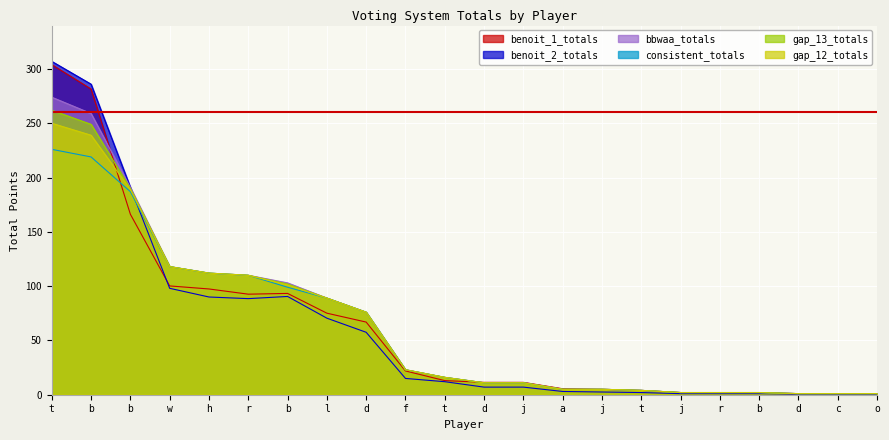

How many lines are shown in the chart?

6